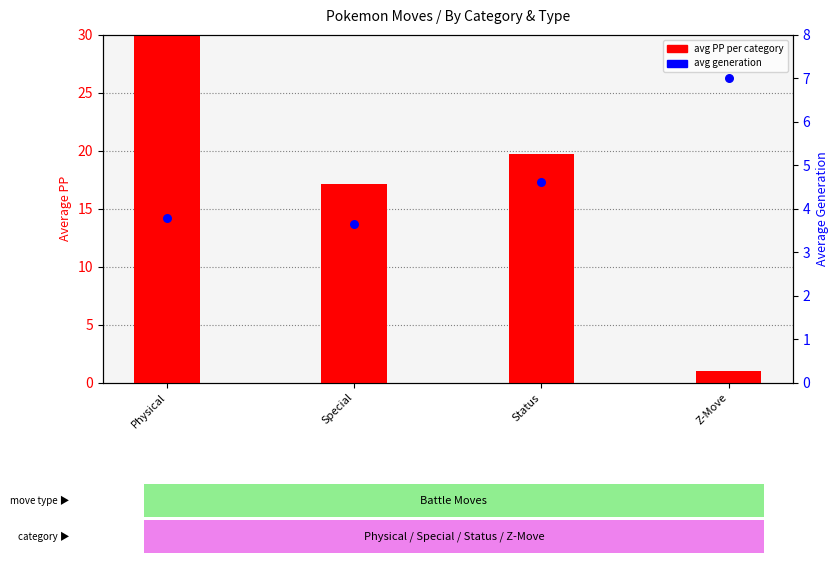

What is the total value across all series at Physical?

61.4